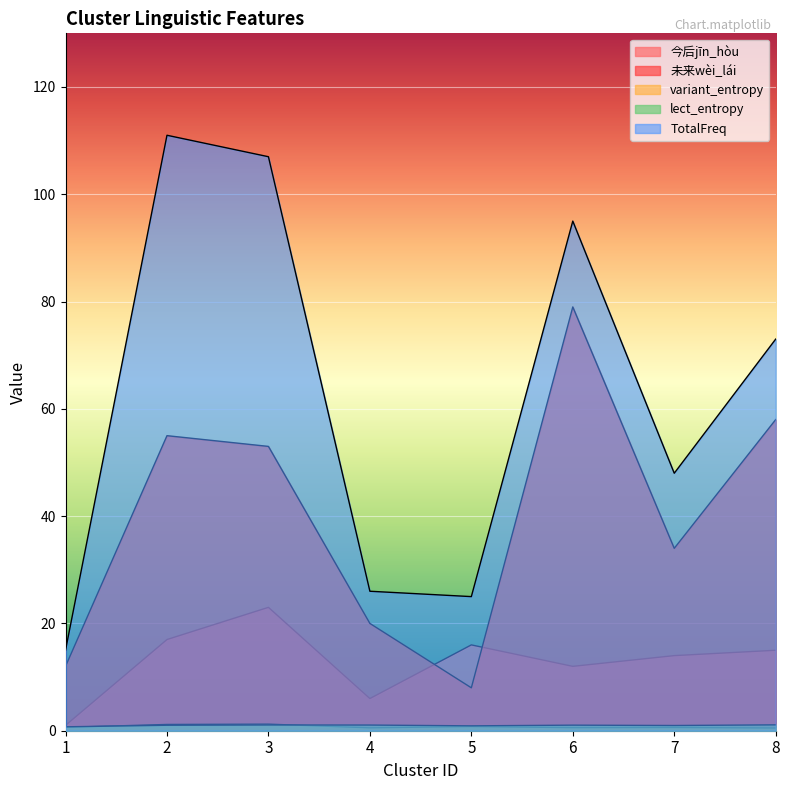

List the labels in order of variant_entropy value, smallest first.

8, 4, 6, 7, 1, 5, 2, 3